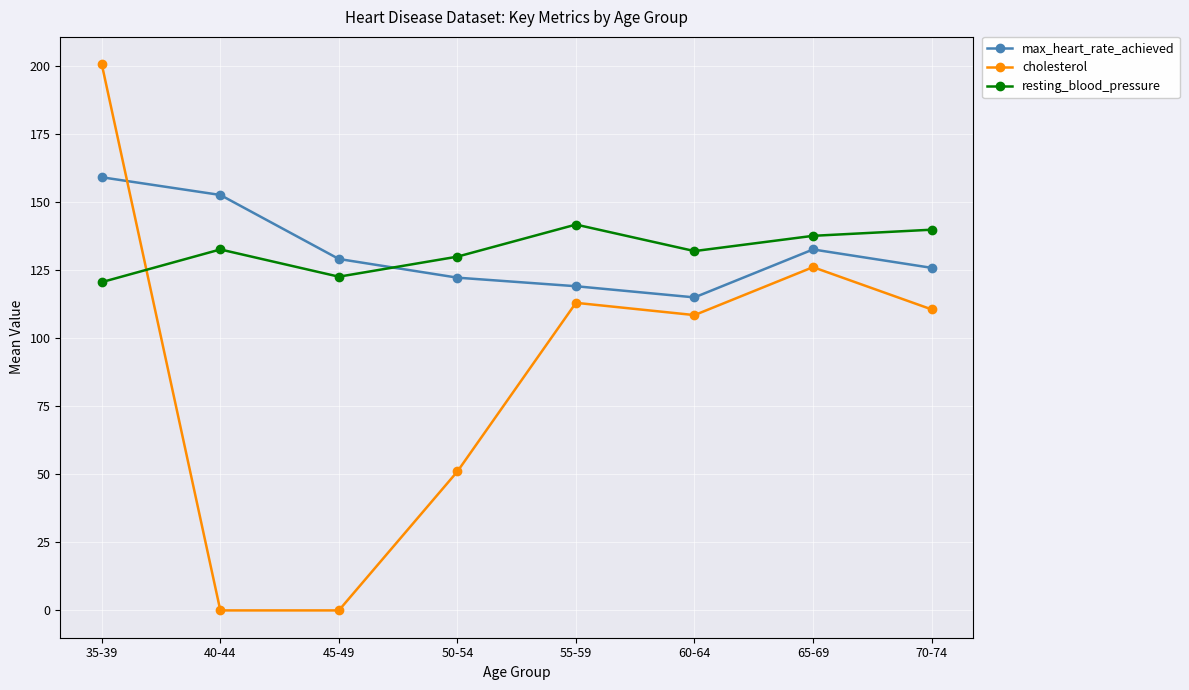

Between which two adjacent categories do resting_blood_pressure and cholesterol first intersect?

35-39 and 40-44